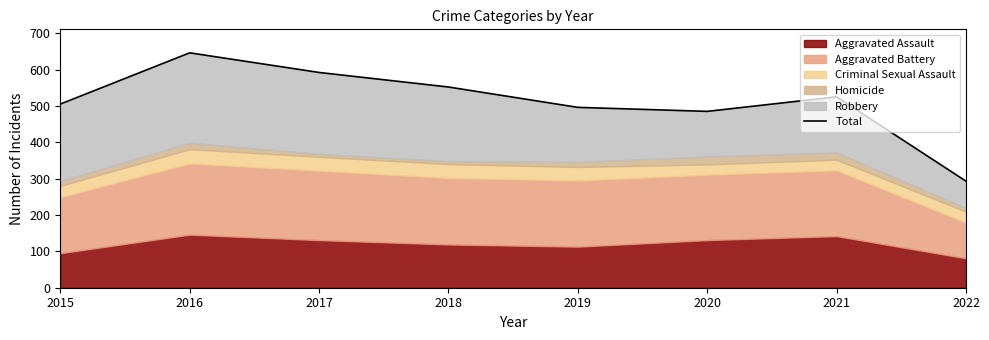

How many lines are shown in the chart?

1